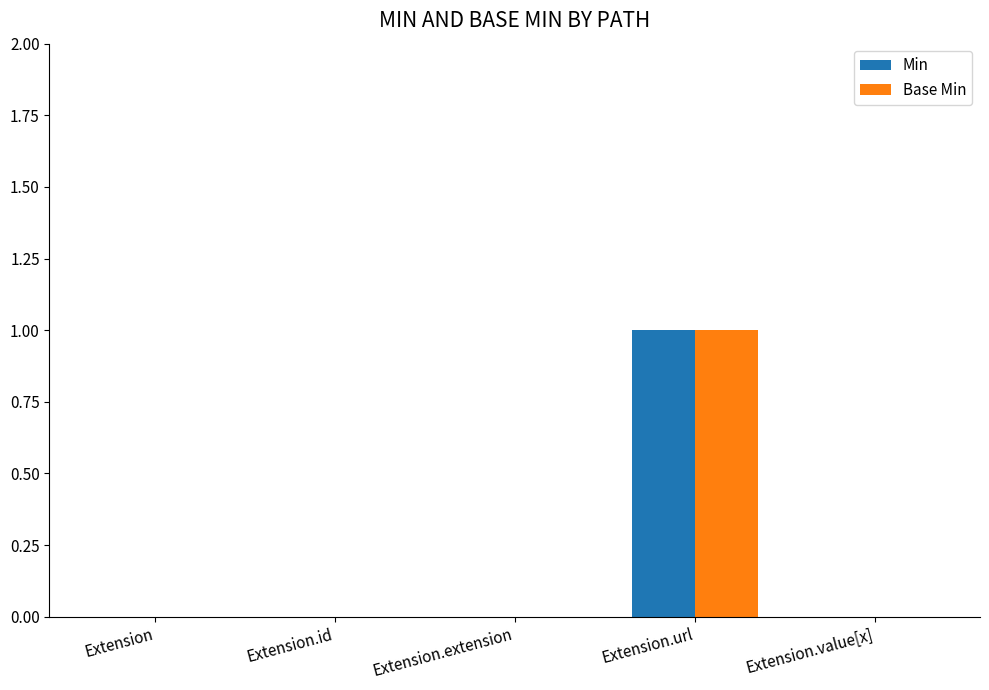

Is the value of Base Min at Extension.url greater than the value of Min at Extension?

Yes